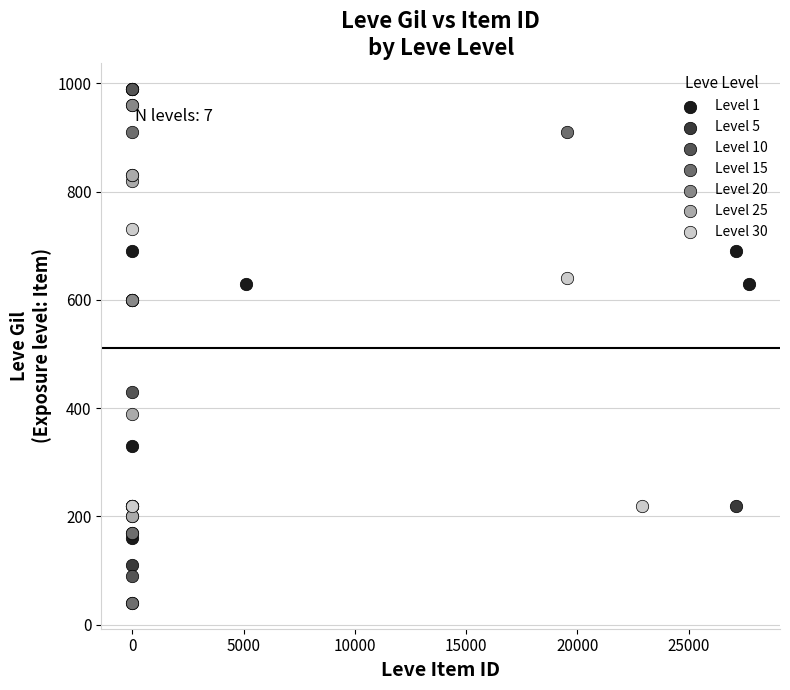

Which series contains the lowest Y value?

Level 15